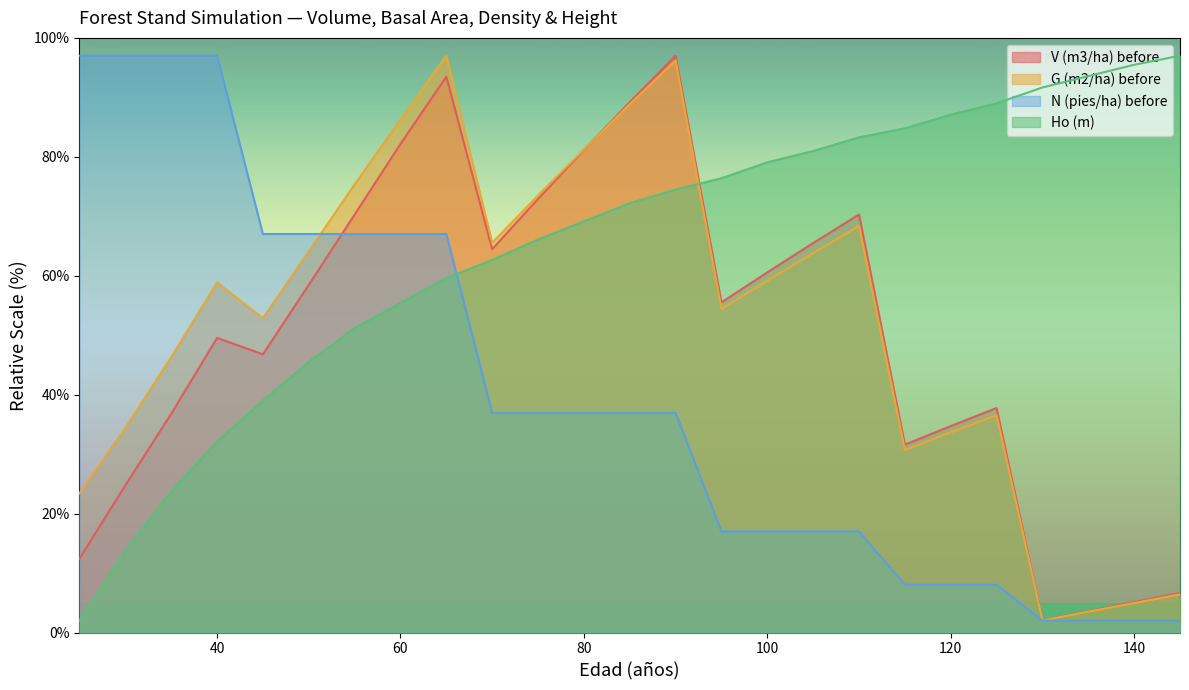

What is the difference between the highest and lowest values at 130?

89.7